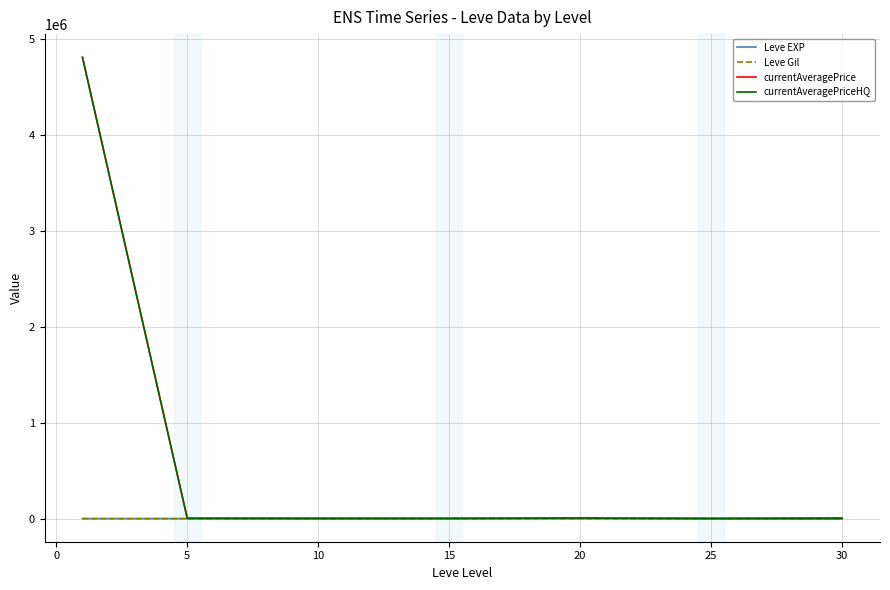

Which series has the widest spread of values?

currentAveragePrice